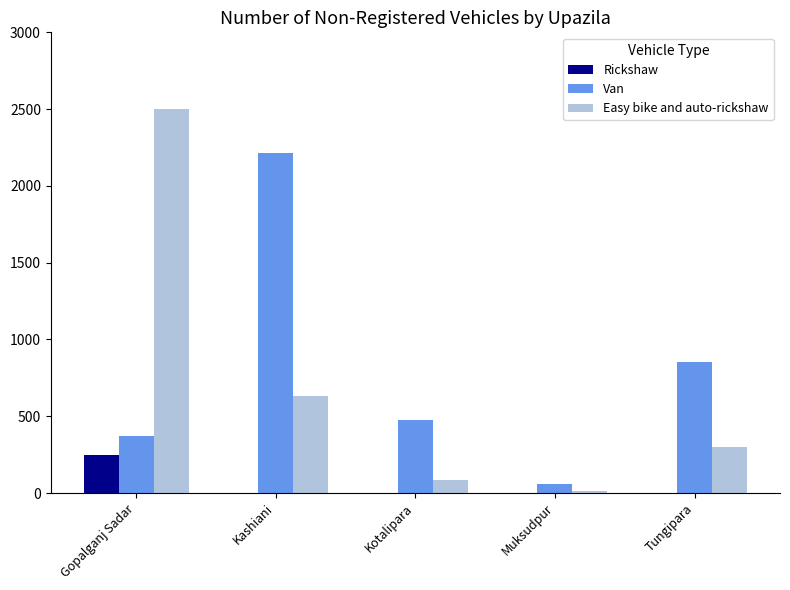

What is the spread (max minus min) of values at Kotalipara?

475